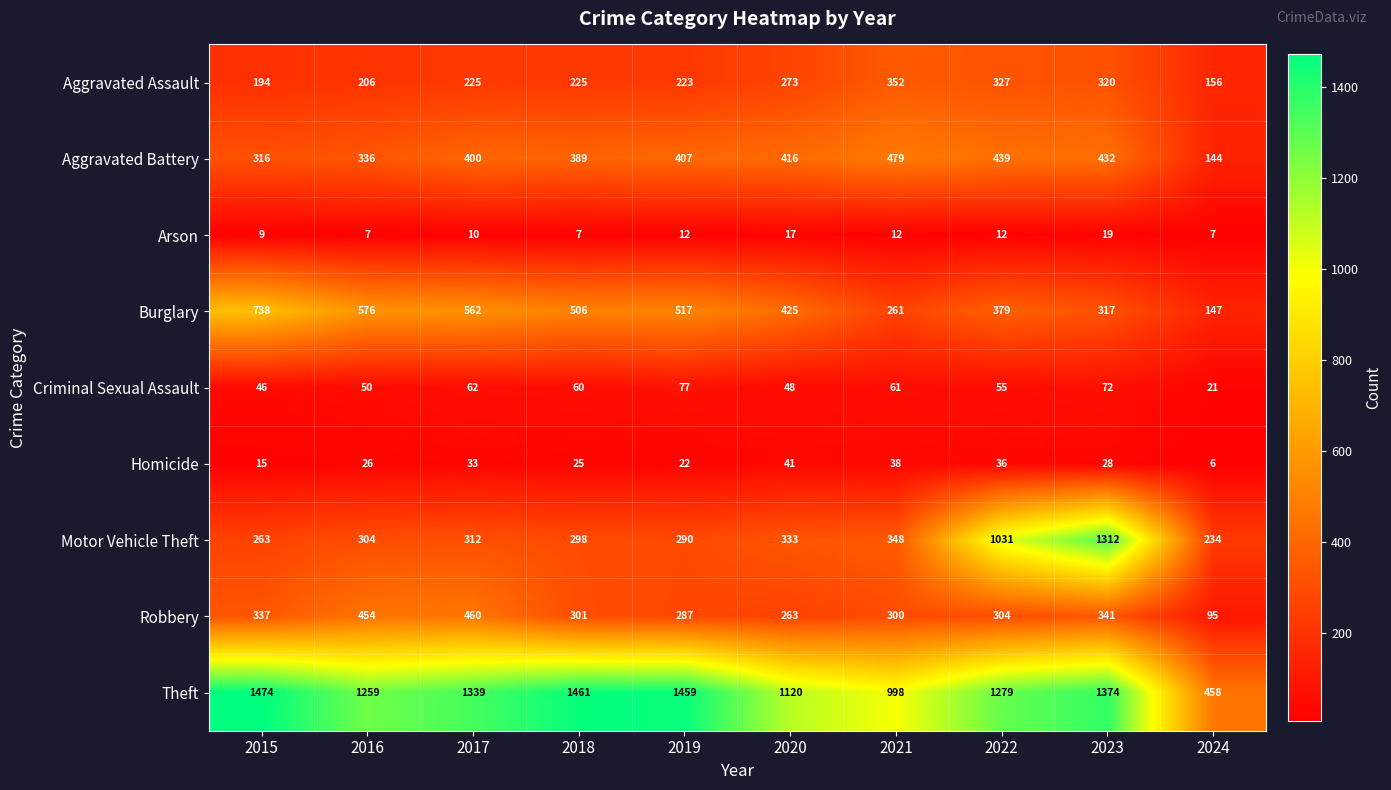

At which category does the chart reach its peak across all series?

2015